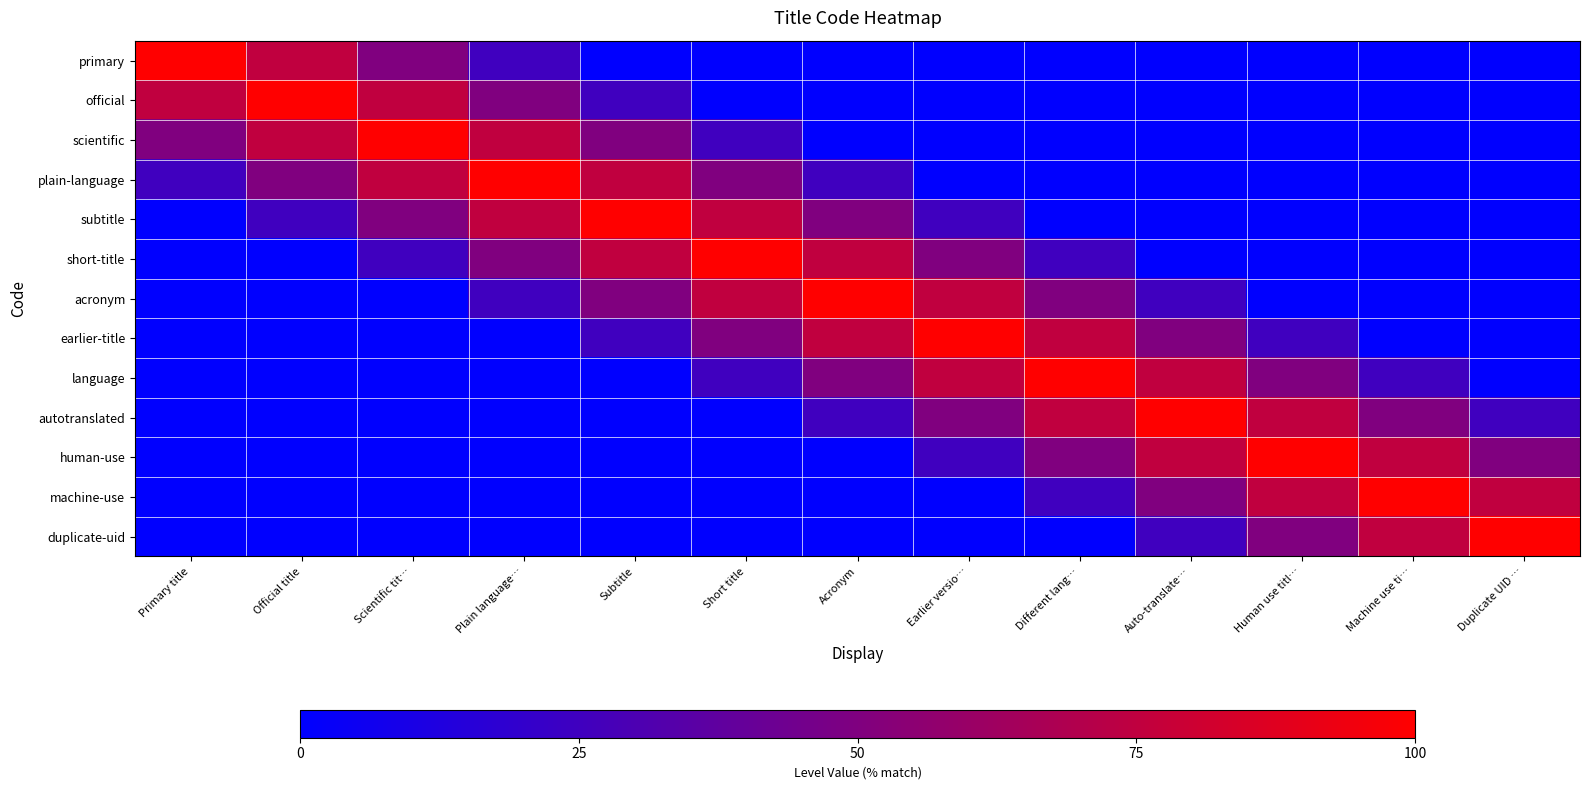

What is the maximum value shown in the chart?

1.0